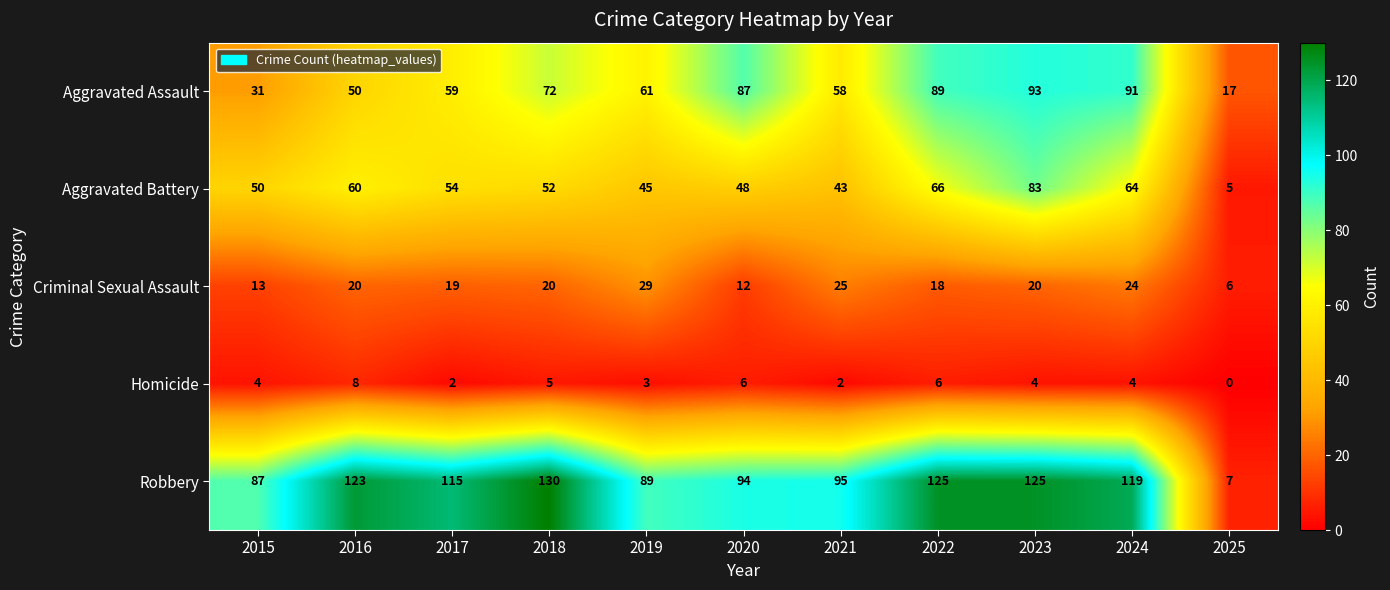

What value does the Criminal Sexual Assault series have at 2017, to the nearest 5?

20